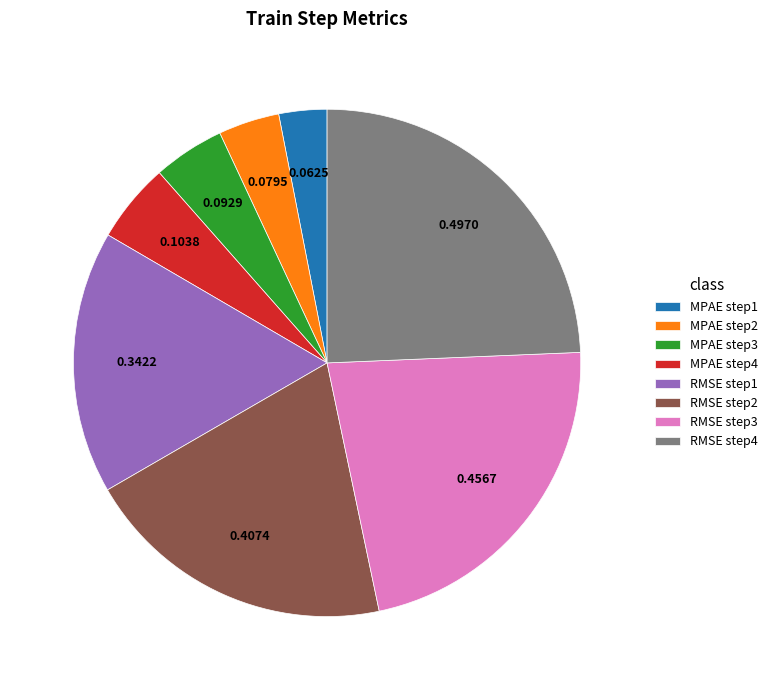

Is it true that RMSE step3 is 34% of the pie?

False